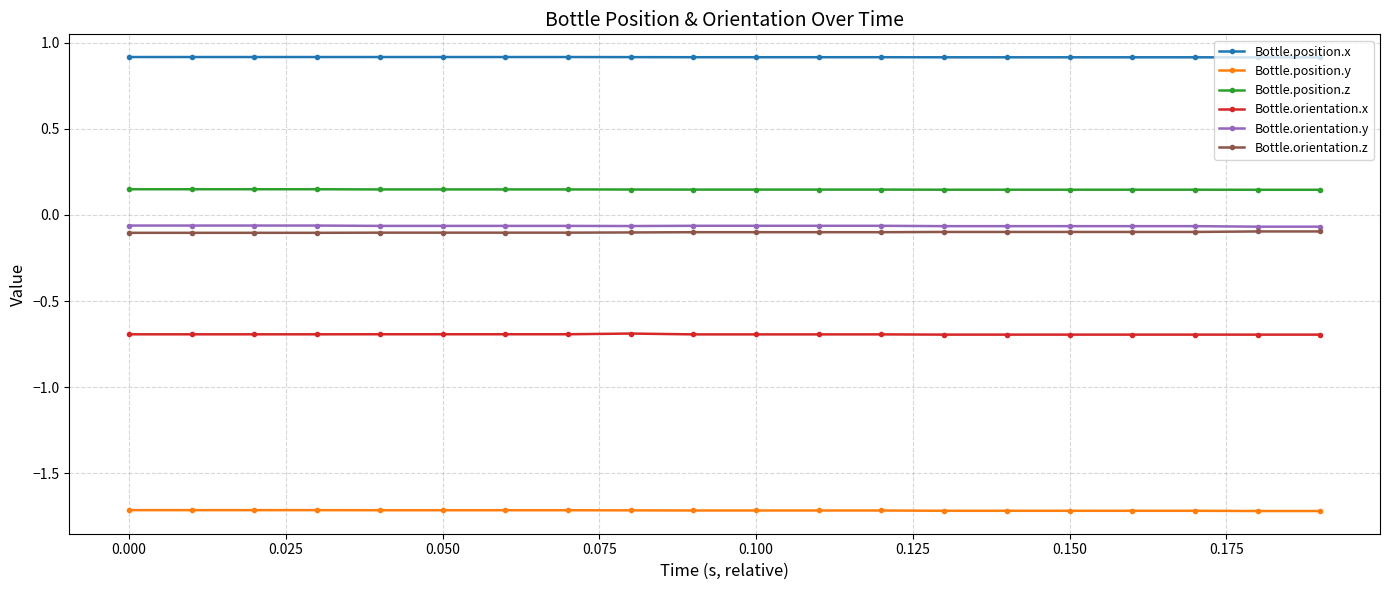

Count the Bottle.position.x values in the range 0 to 1.

20